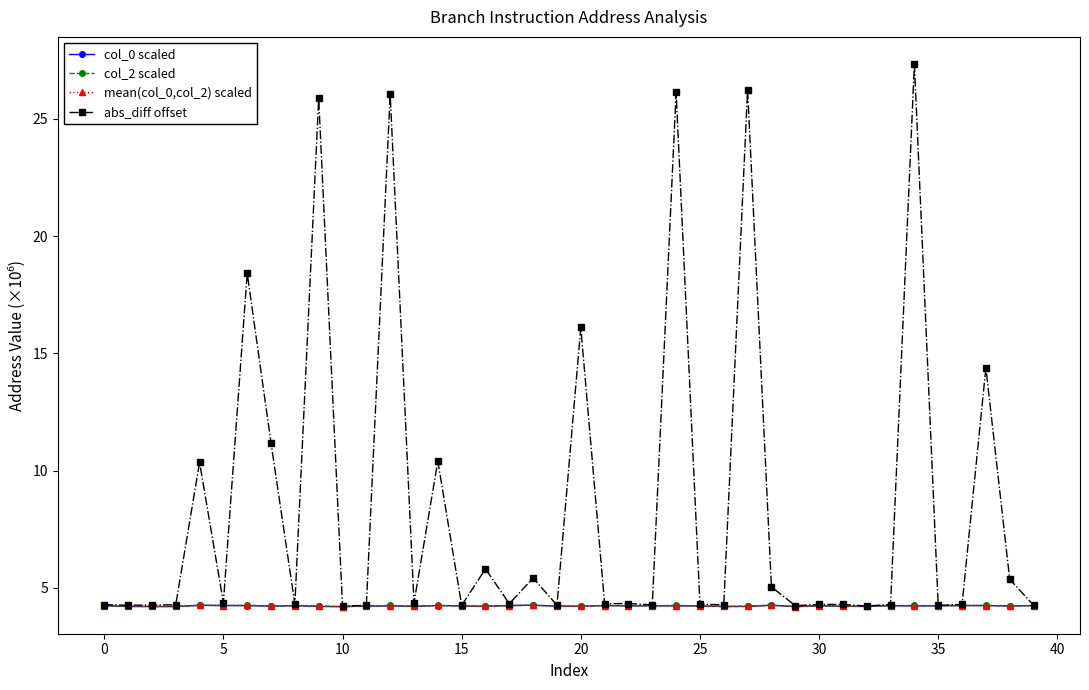

Count the number of data series in this chart.

4